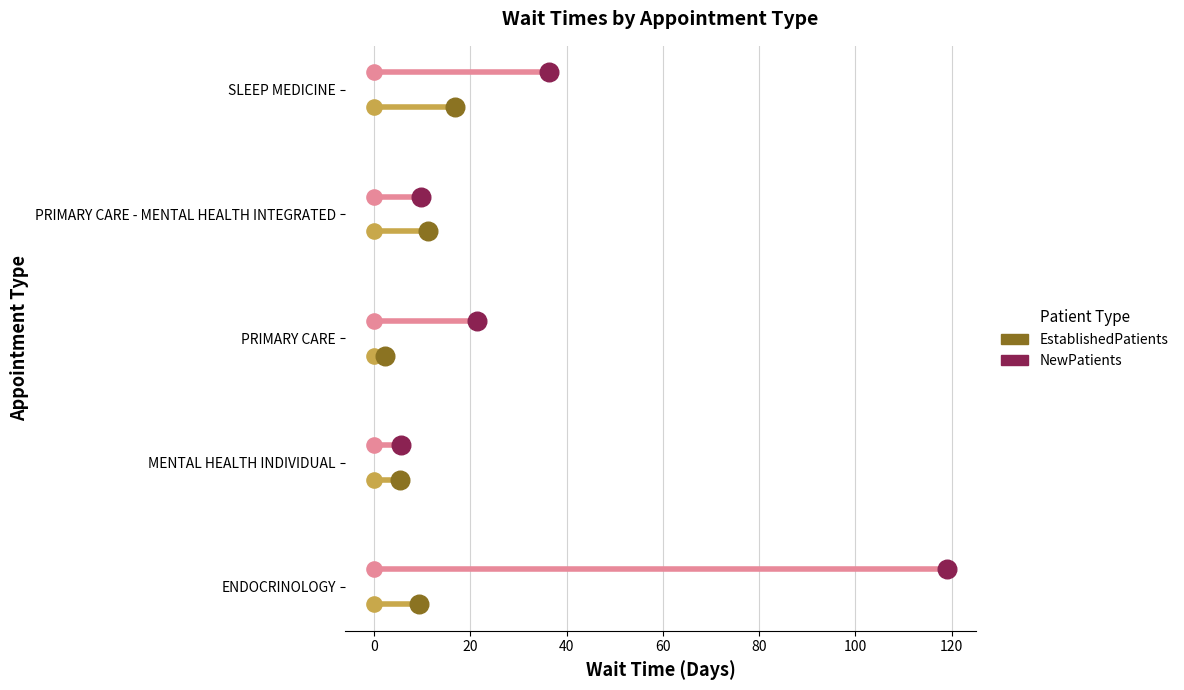

Which series contains the highest Y value?

NewPatients